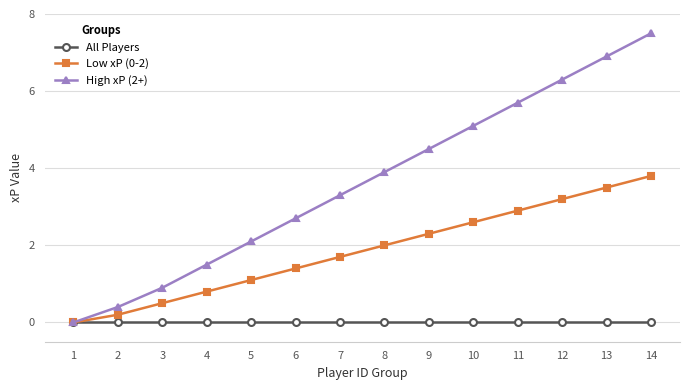

What is the maximum value shown in the chart?

7.5